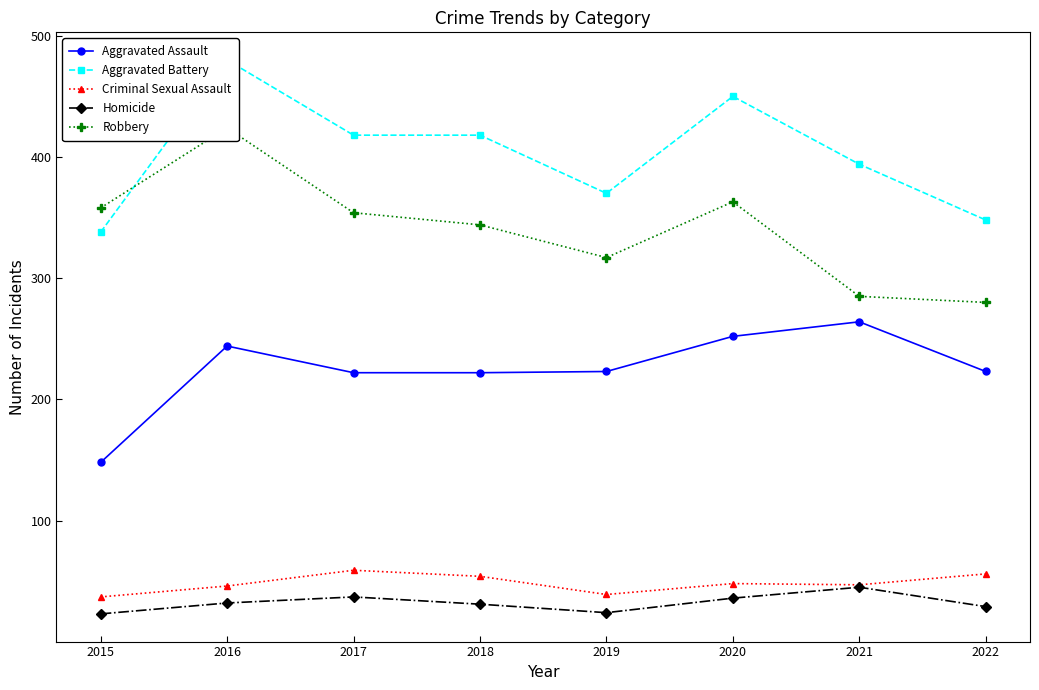

What is the minimum value for Aggravated Battery?

338